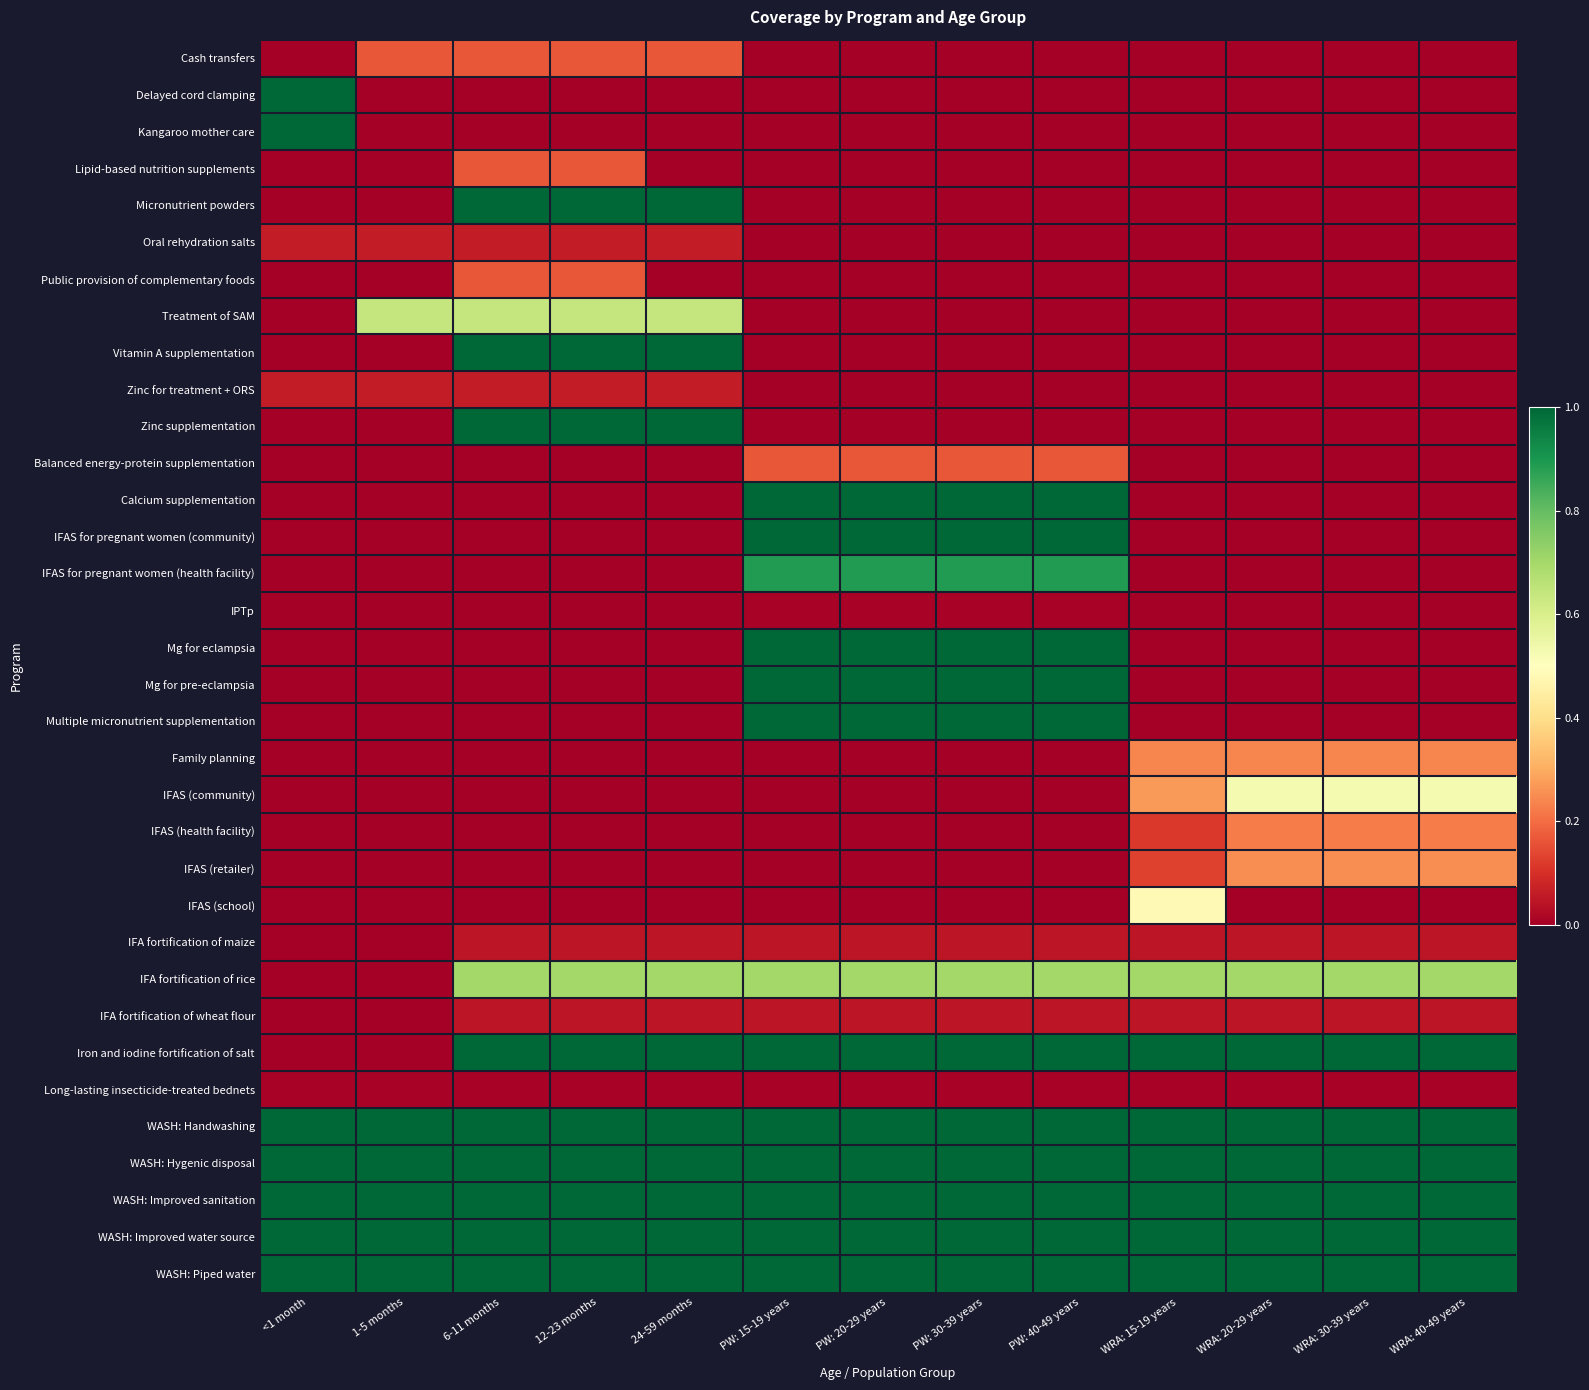

What is the spread (max minus min) of values at PW: 30-39 years?

1.0